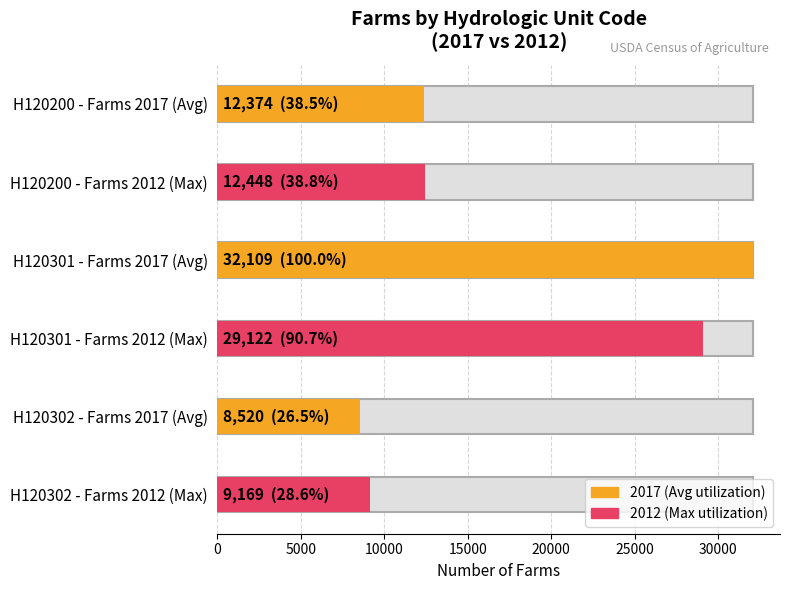

Reading left to right, list all the values displayed in this chart.

Farms (2017): 12374	32109	8520
Farms (2012): 12448	29122	9169